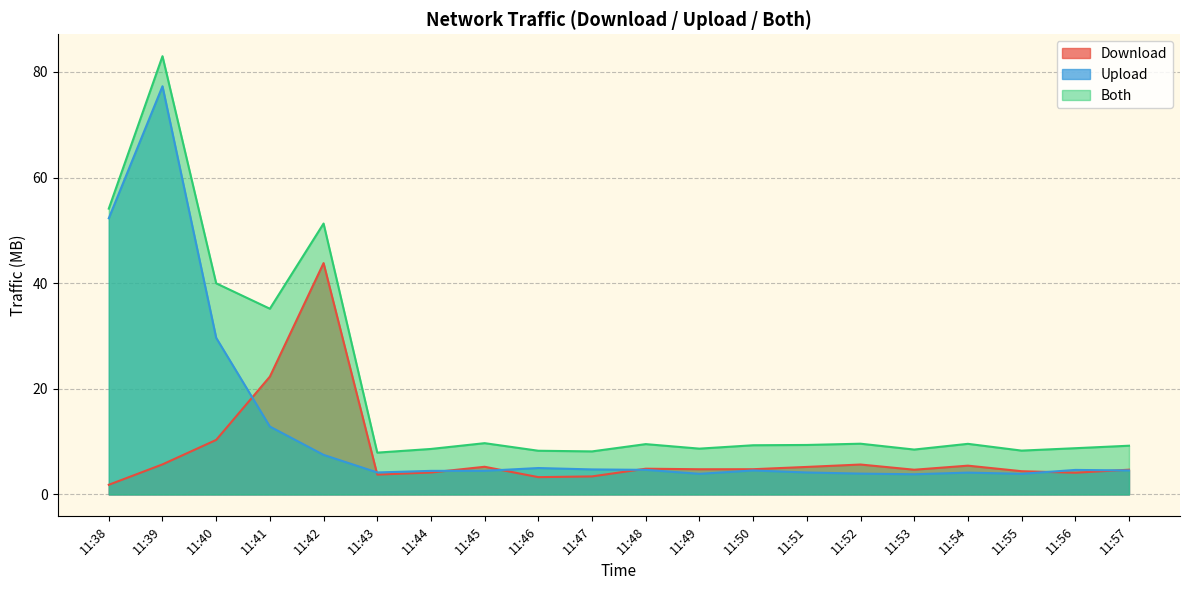

At which category does the chart reach its peak across all series?

11:39